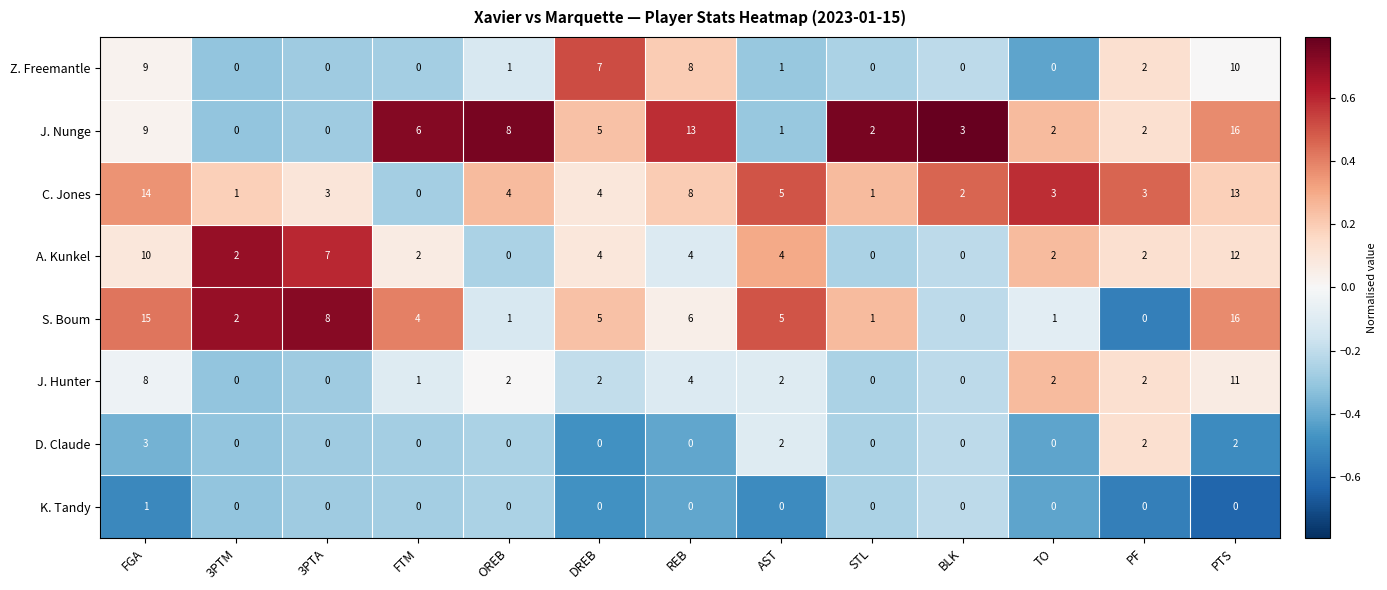

Which category has the highest value across all series?

PTS